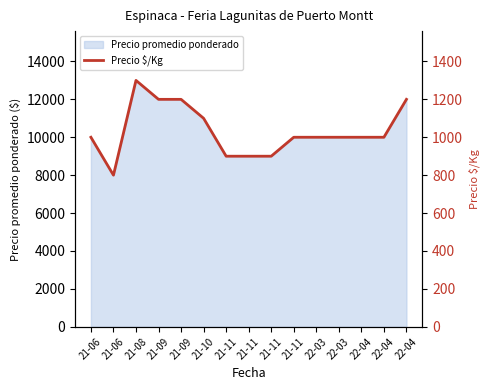

Reading right to left, list all the values displayed in this chart.

1200	1000	1000	1000	1000	1000	900	900	900	1100	1200	1200	1300	800	1000